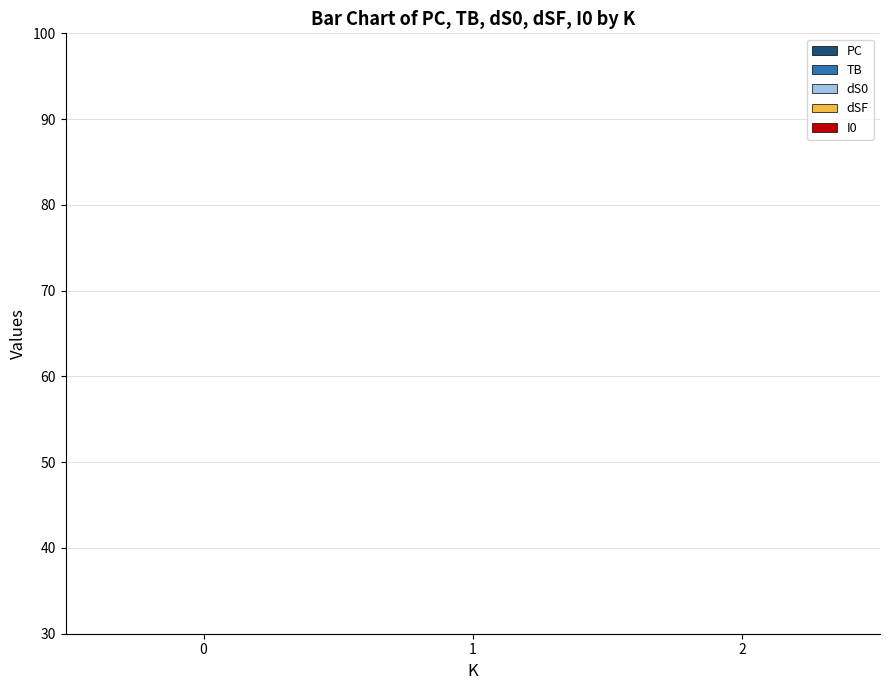

What is the total value across all series at 1?

28.1